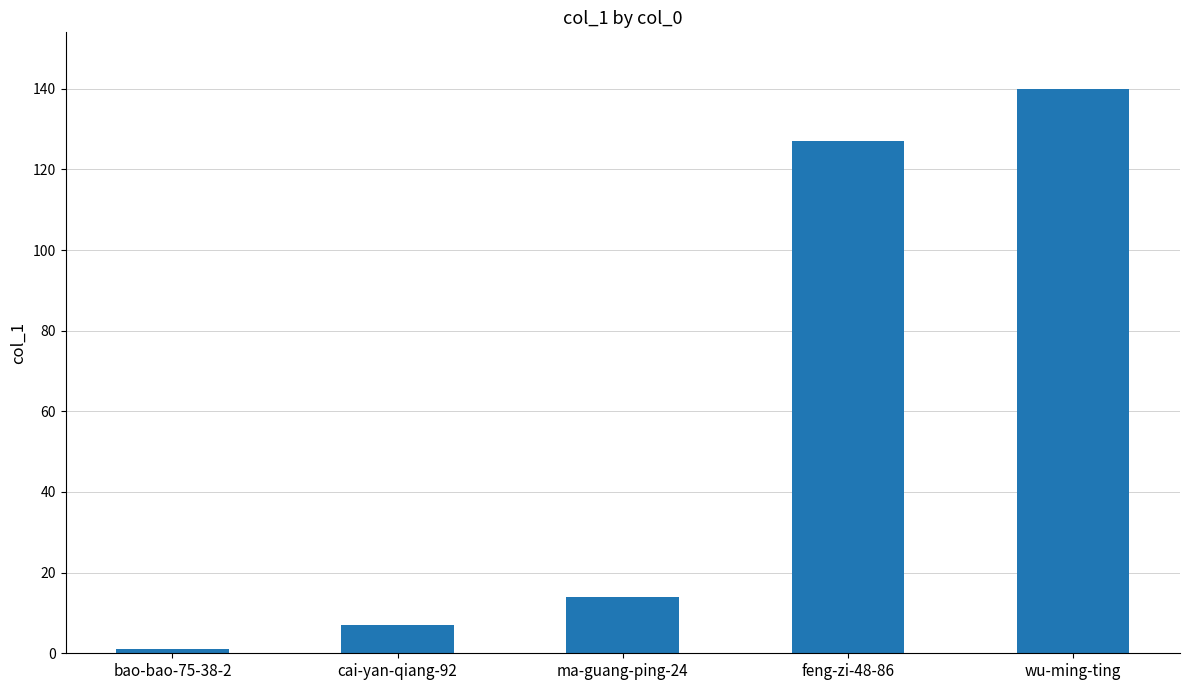

What is the maximum value shown in the chart?

140